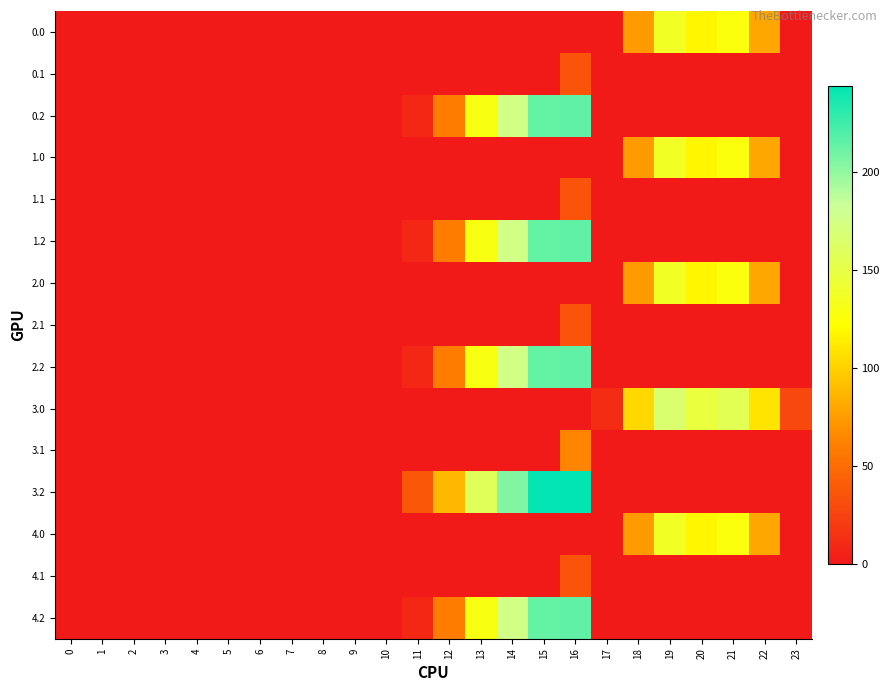

At 18, list the series in order from largest to smallest.

3.0, 0.0, 1.0, 2.0, 4.0, 0.1, 0.2, 1.1, 1.2, 2.1, 2.2, 3.1, 3.2, 4.1, 4.2